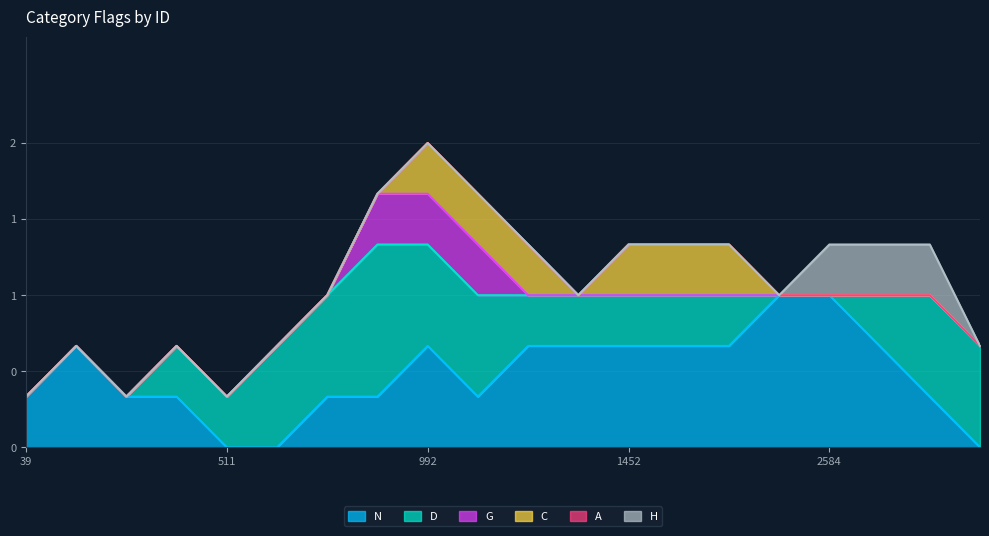

Which series has the largest total across all categories?

N